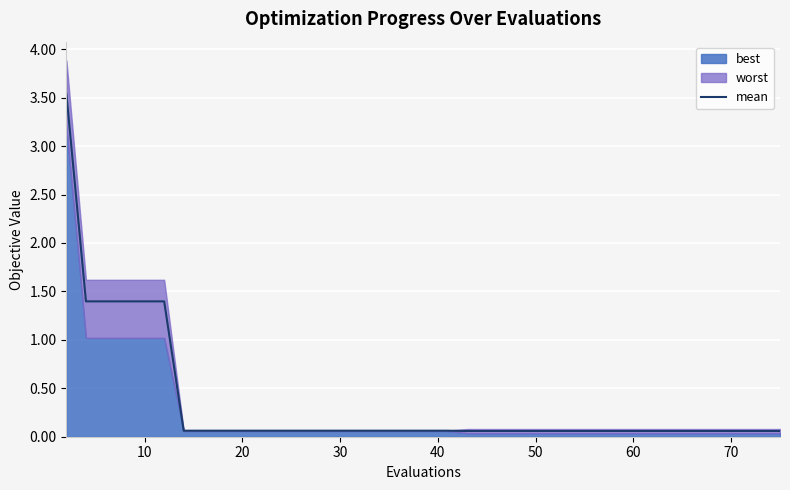

What is the greatest value displayed?

3.5